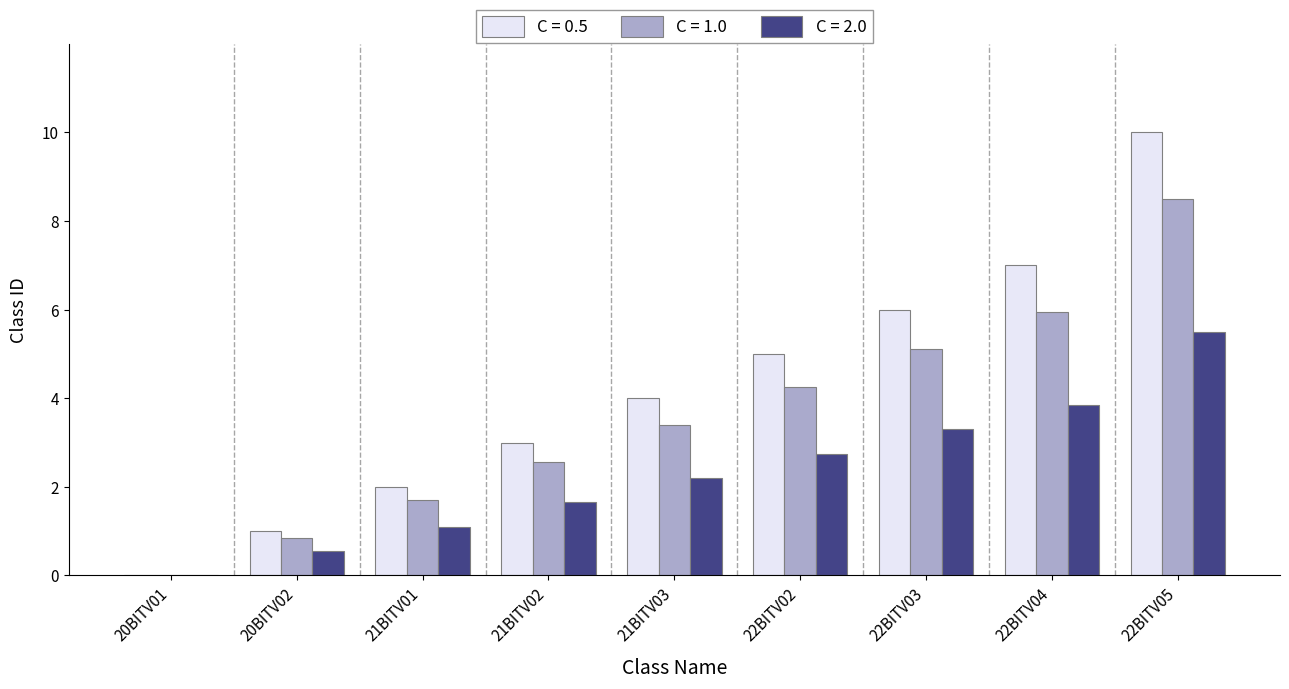

The C = 2.0 series shows 0.6 at 22BITV02. True or false?

False